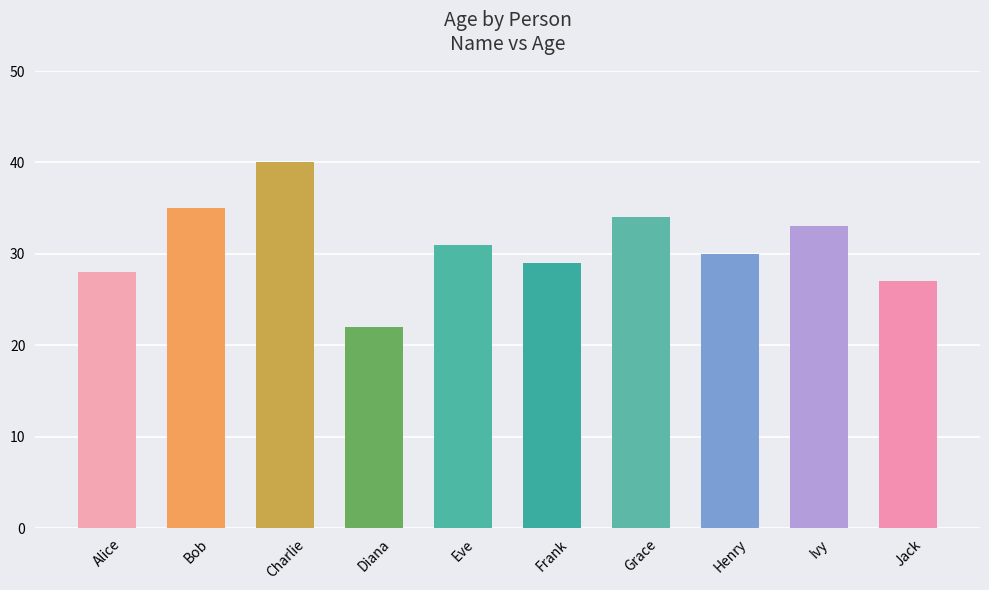

List the labels in order of value, largest first.

Charlie, Bob, Grace, Ivy, Eve, Henry, Frank, Alice, Jack, Diana